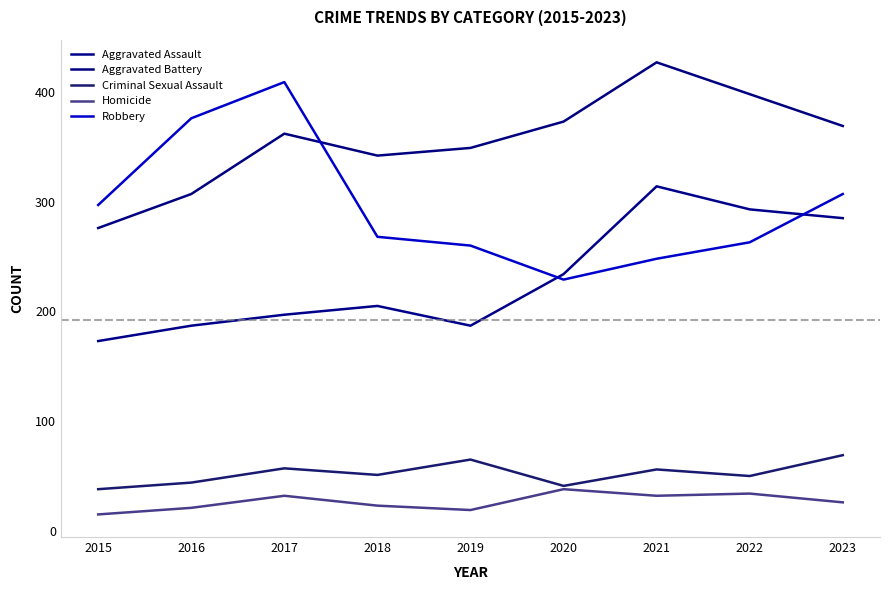

What is the difference between the maximum and minimum values in the Homicide series?

23